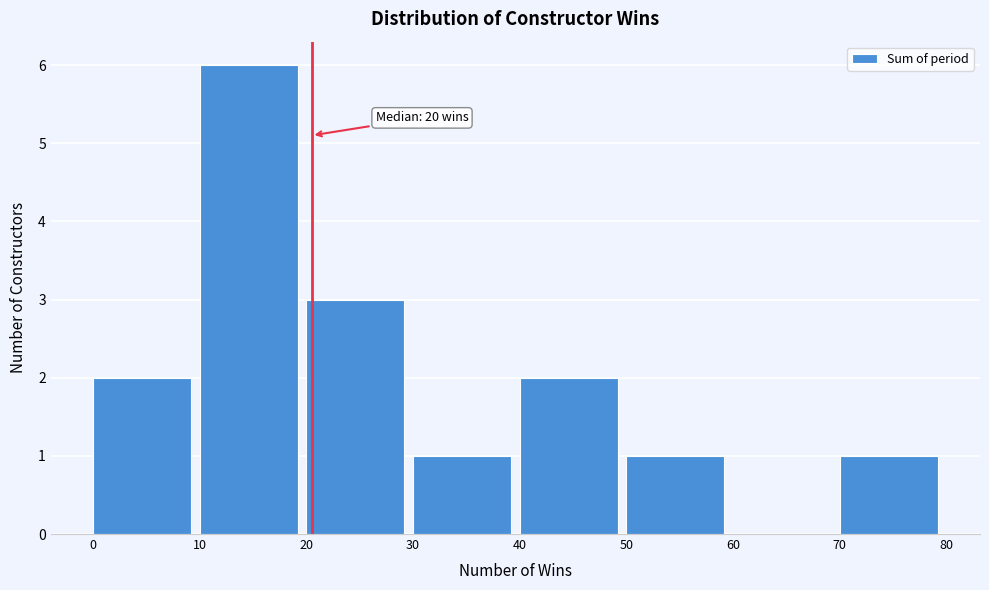

Which range on the x-axis has the tallest bar?

10 to 20